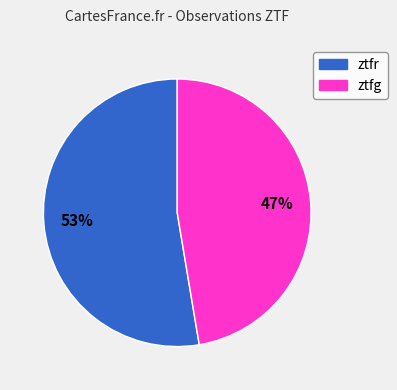

True or false: ztfg accounts for 47% of the total.

True